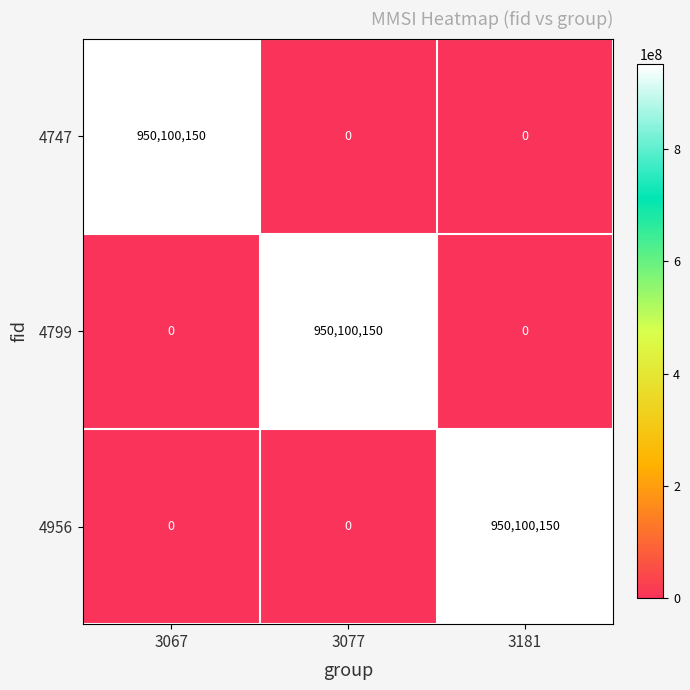

What is the difference between the maximum and second lowest values in the 4956 series?

950100150